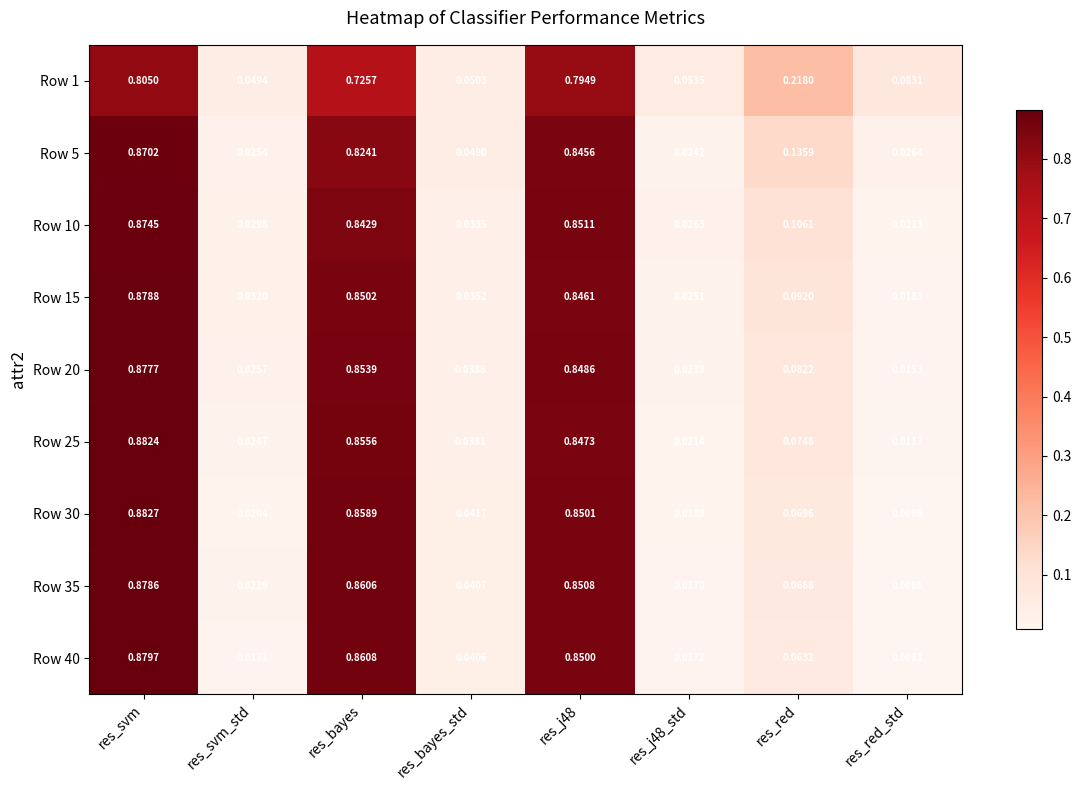

At which category is the sum across all series the highest?

res_svm